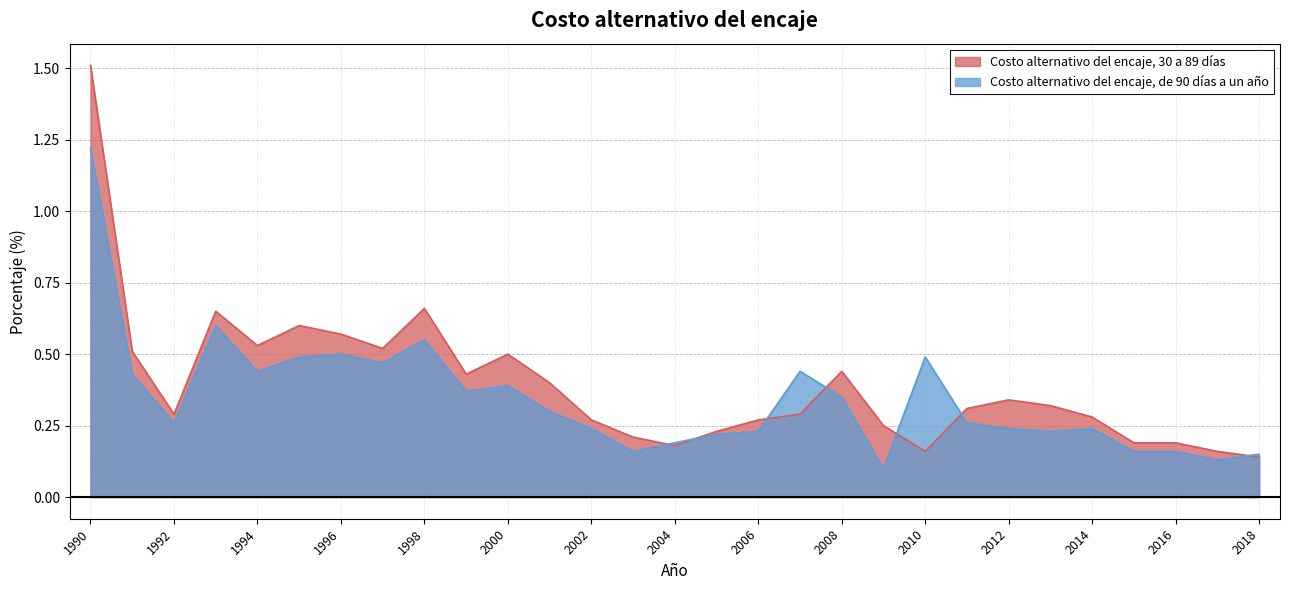

What is the lowest value of the Costo alternativo del encaje, 30 a 89 dias series?

0.1